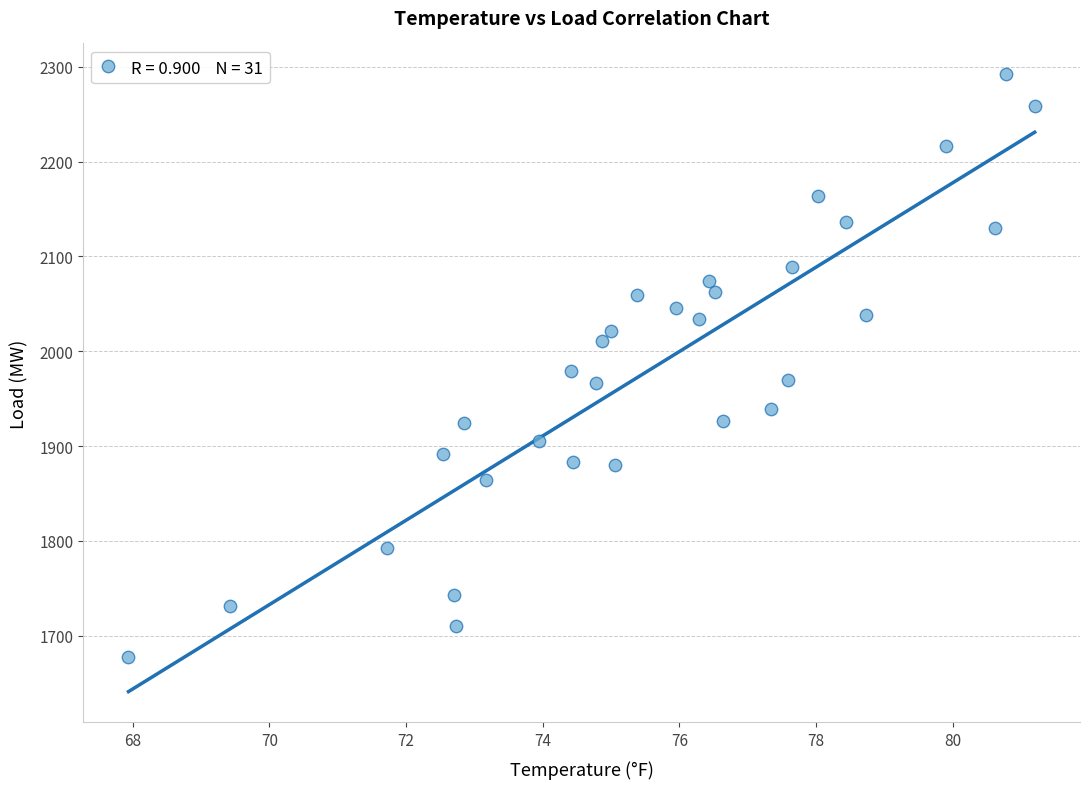

What is the range of Y values (max minus min)?

615.0